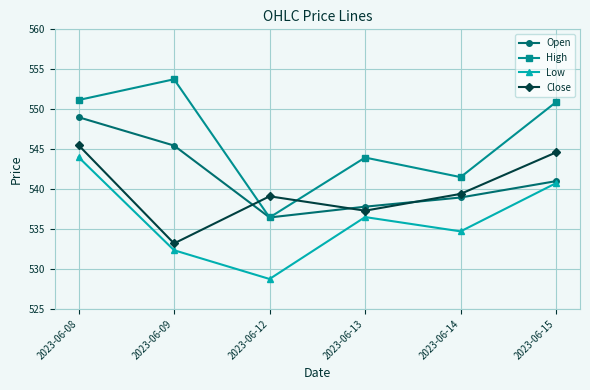

True or false: Low and Close cross at least once.

False